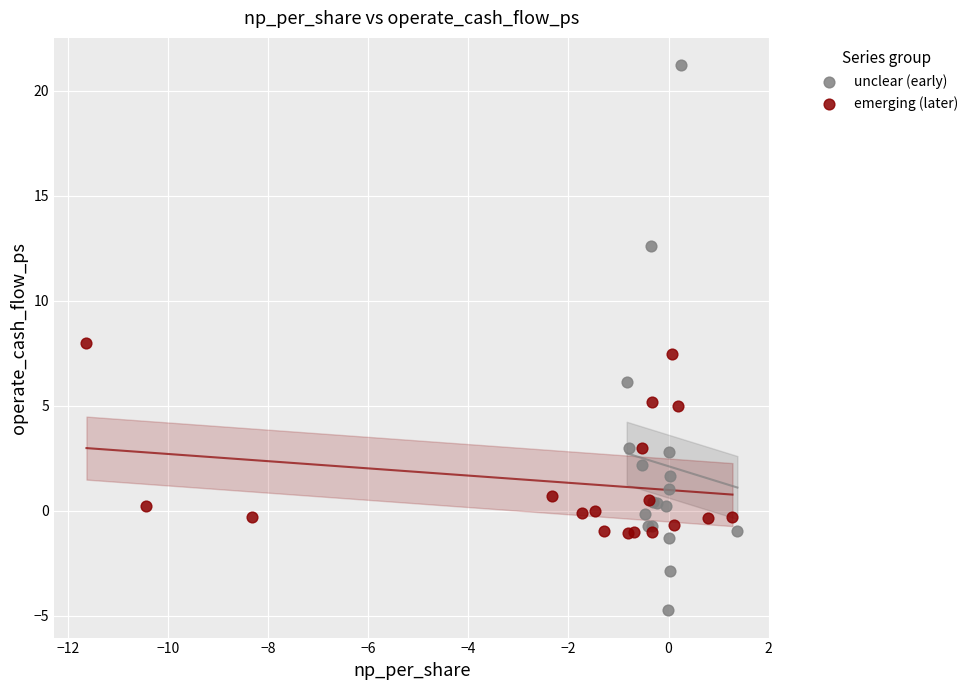

Which series contains the highest Y value?

unclear (early)